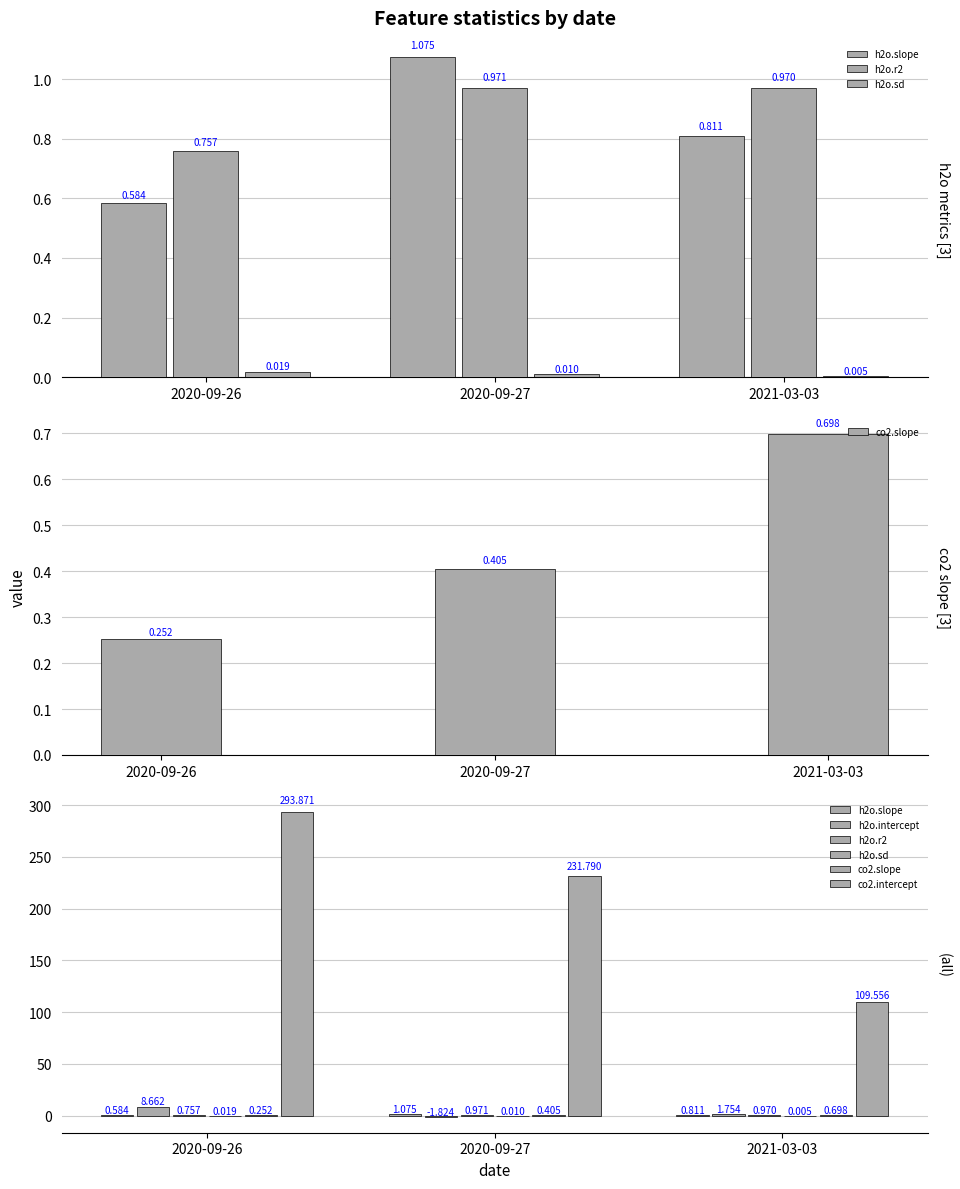

True or false: co2.slope has a value of 0.1 at 2020-09-26.

False